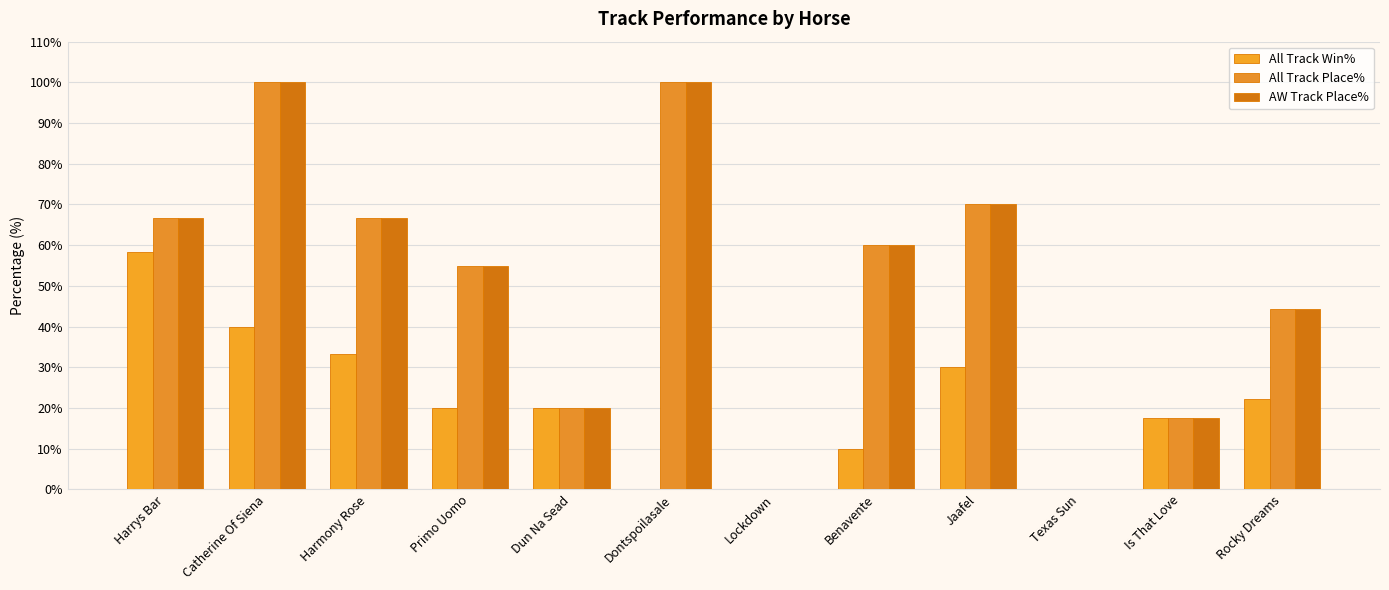

How many groups of bars are there?

12